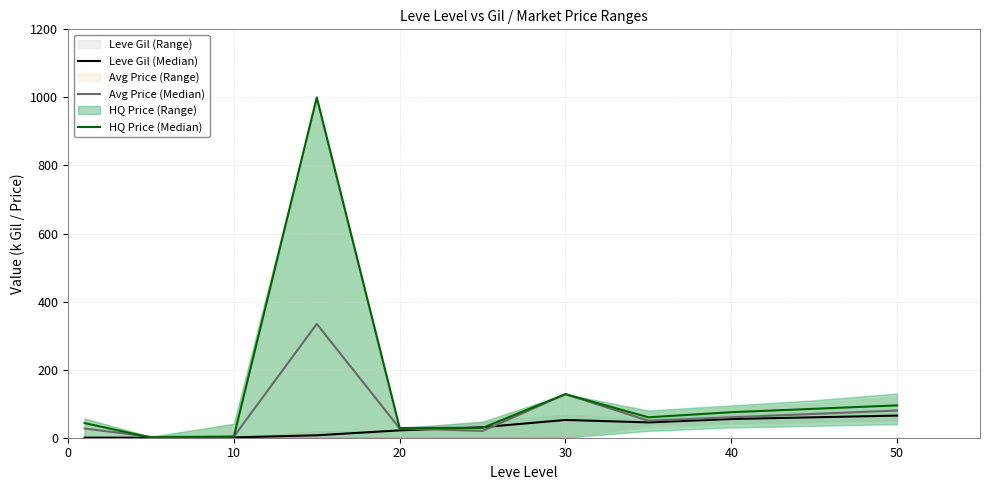

What is the minimum value for Avg Price (Median)?

2.5